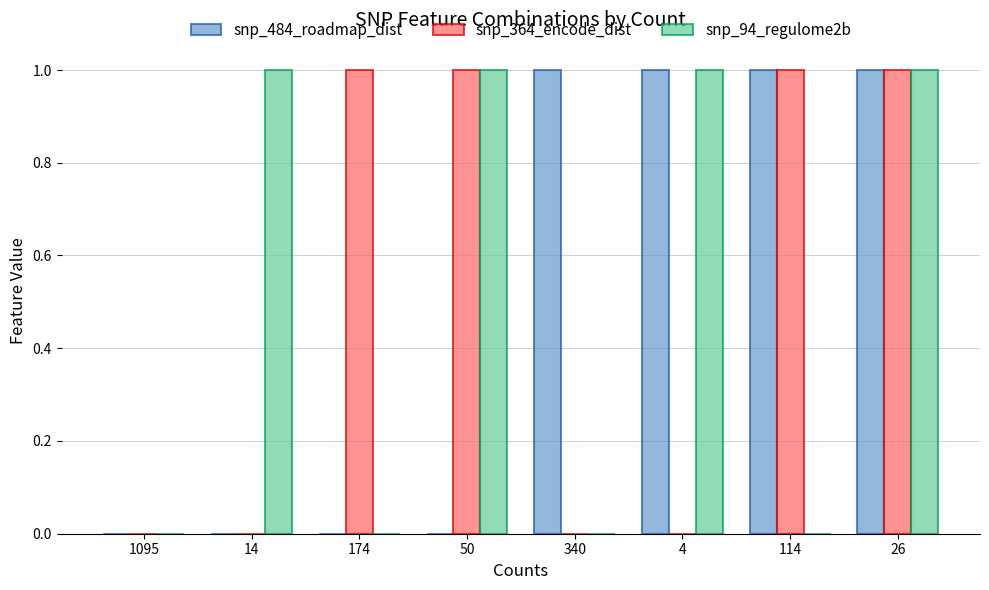

True or false: snp_484_roadmap_dist has a value of 0 at 14.

True